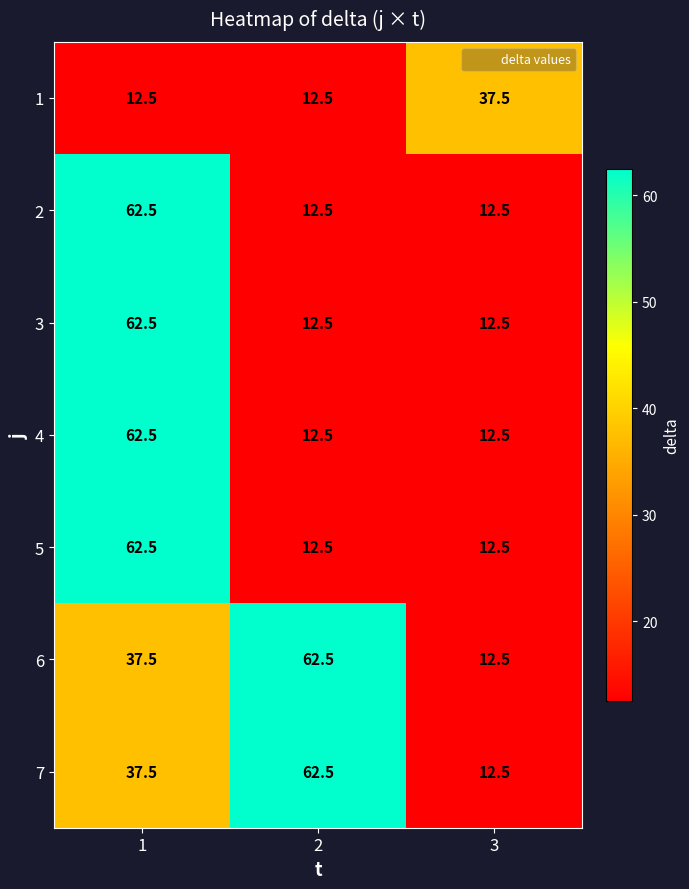

What is the spread (max minus min) of values at 2?

50.0